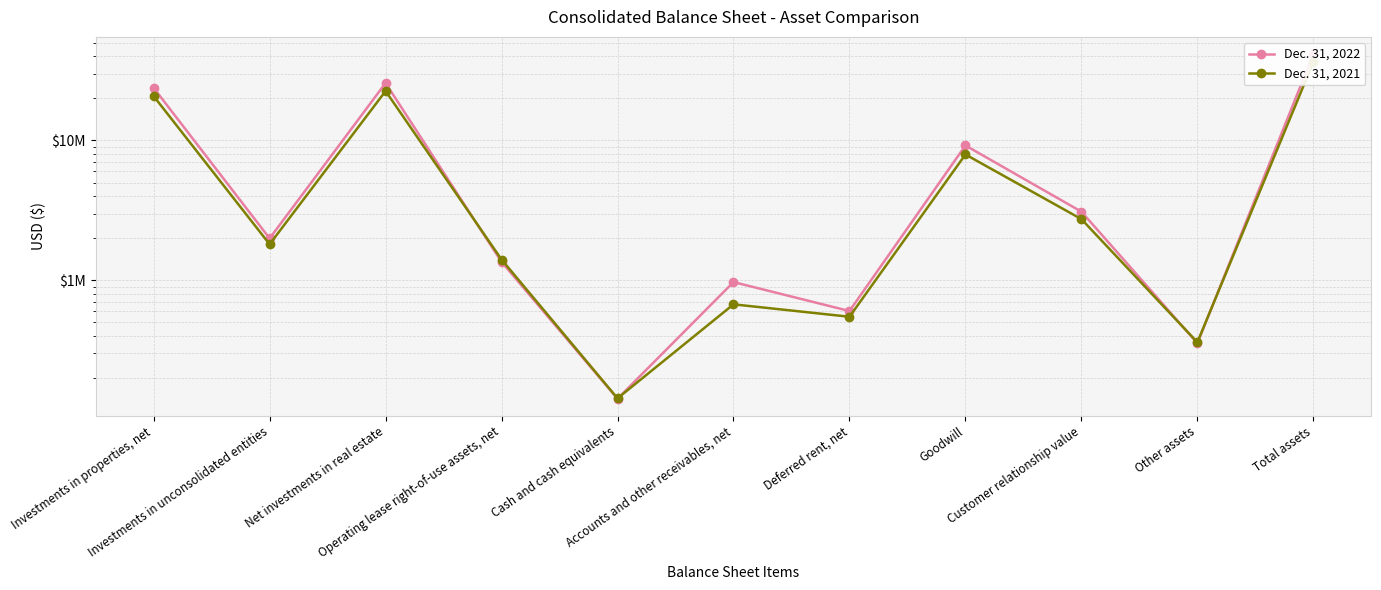

True or false: Dec. 31, 2021 and Dec. 31, 2022 cross at least once.

True